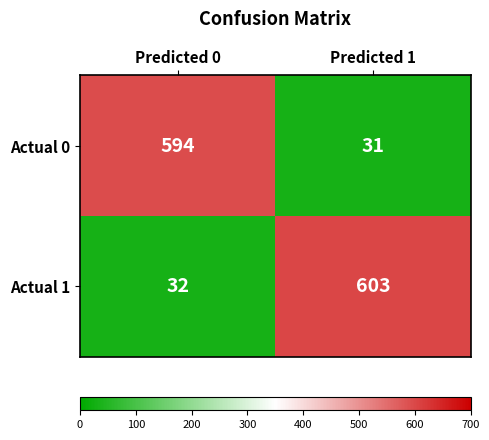

Reading left to right, transcribe all the data shown in this chart.

Actual 0: Predicted 0=594	Predicted 1=31
Actual 1: Predicted 0=32	Predicted 1=603